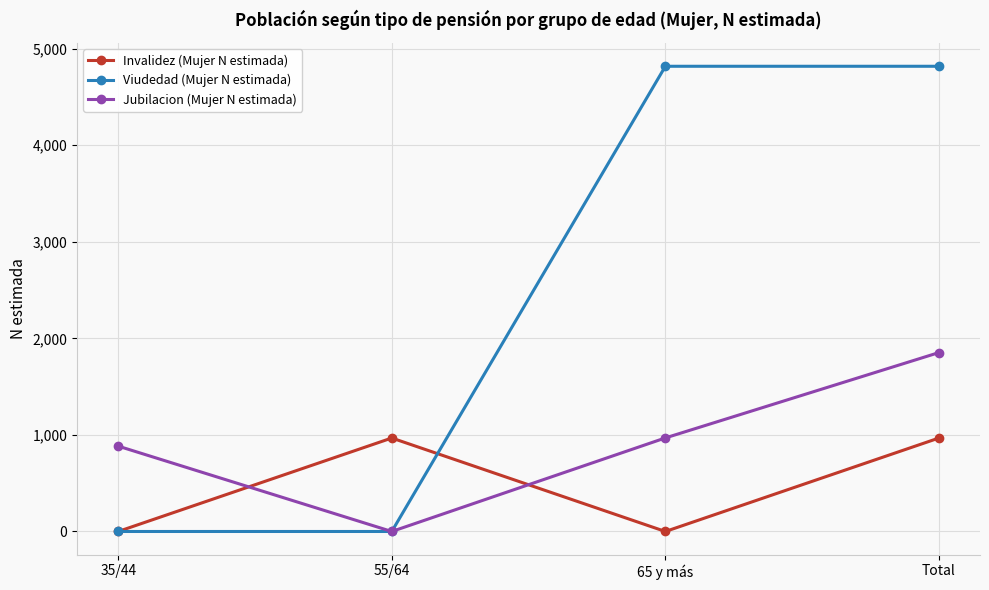

Reading left to right, transcribe all the data shown in this chart.

Invalidez (Mujer N estimada): 0	968	0	968
Viudedad (Mujer N estimada): 0	0	4818	4818
Jubilacion (Mujer N estimada): 884	0	969	1853